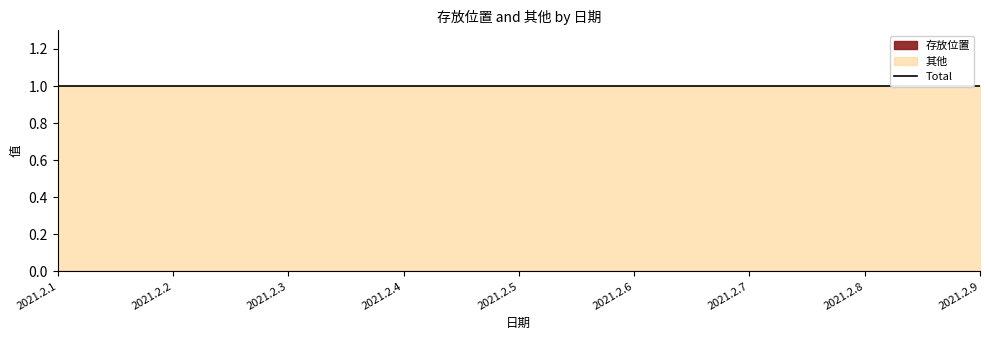

Rank the series by their maximum value, from highest to lowest.

其他, 存放位置